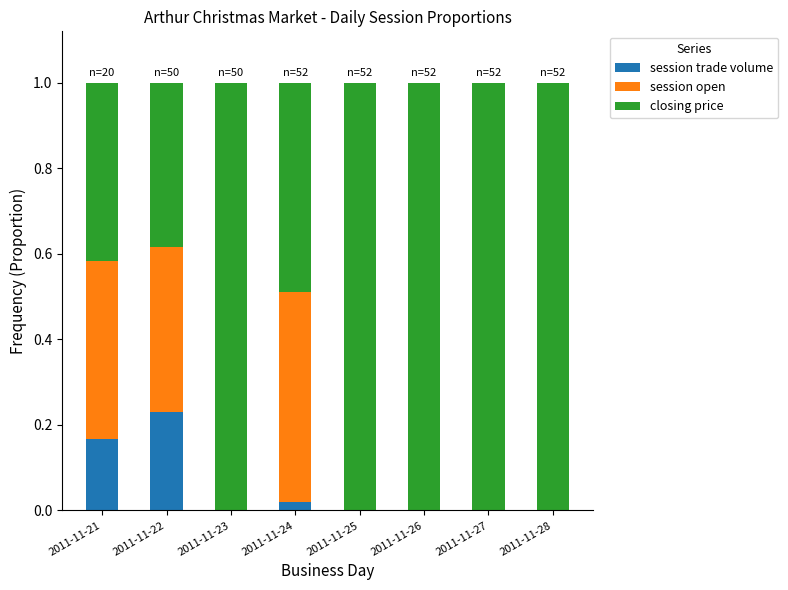

What is the total value across all series at 2011-11-21?

1.0